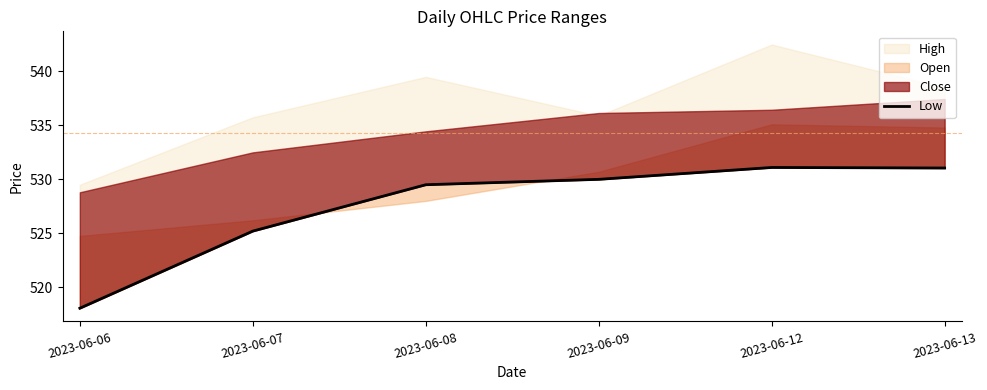

True or false: the data shows 919.0 at 2023-06-06.

False